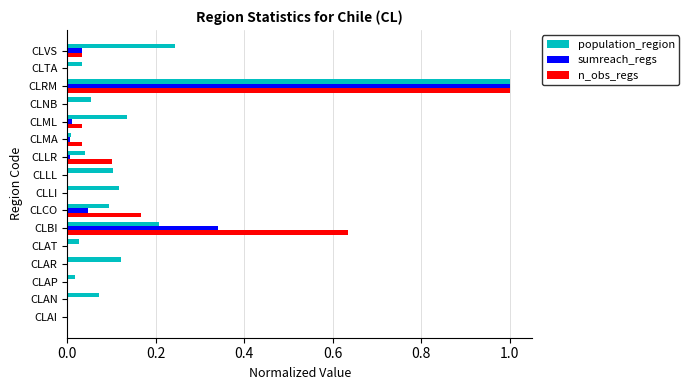

What value does the sumreach_regs series have at CLRM?

1.0